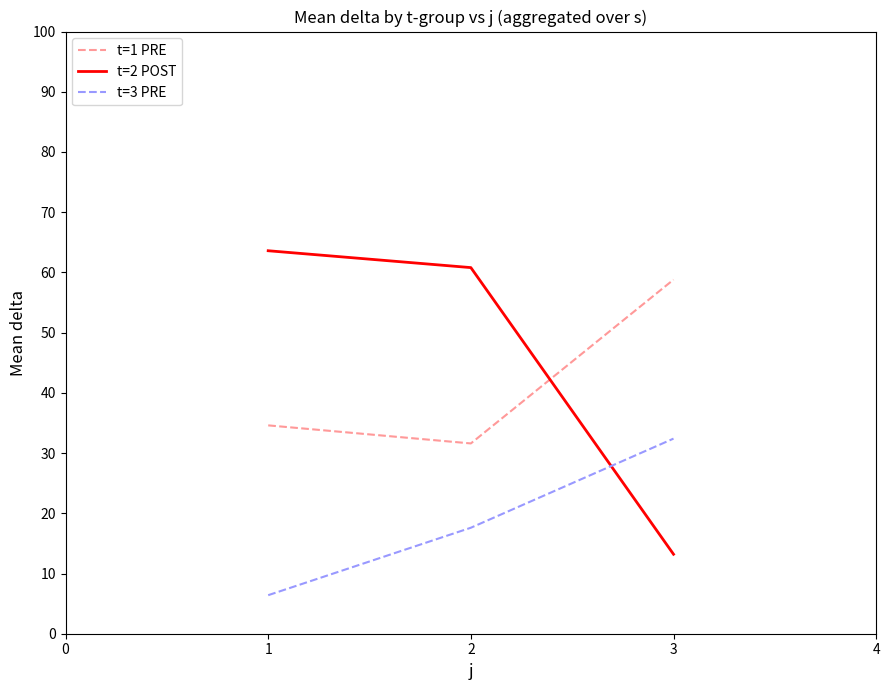

True or false: t=1 PRE has a value of 58.8 at 3.

True